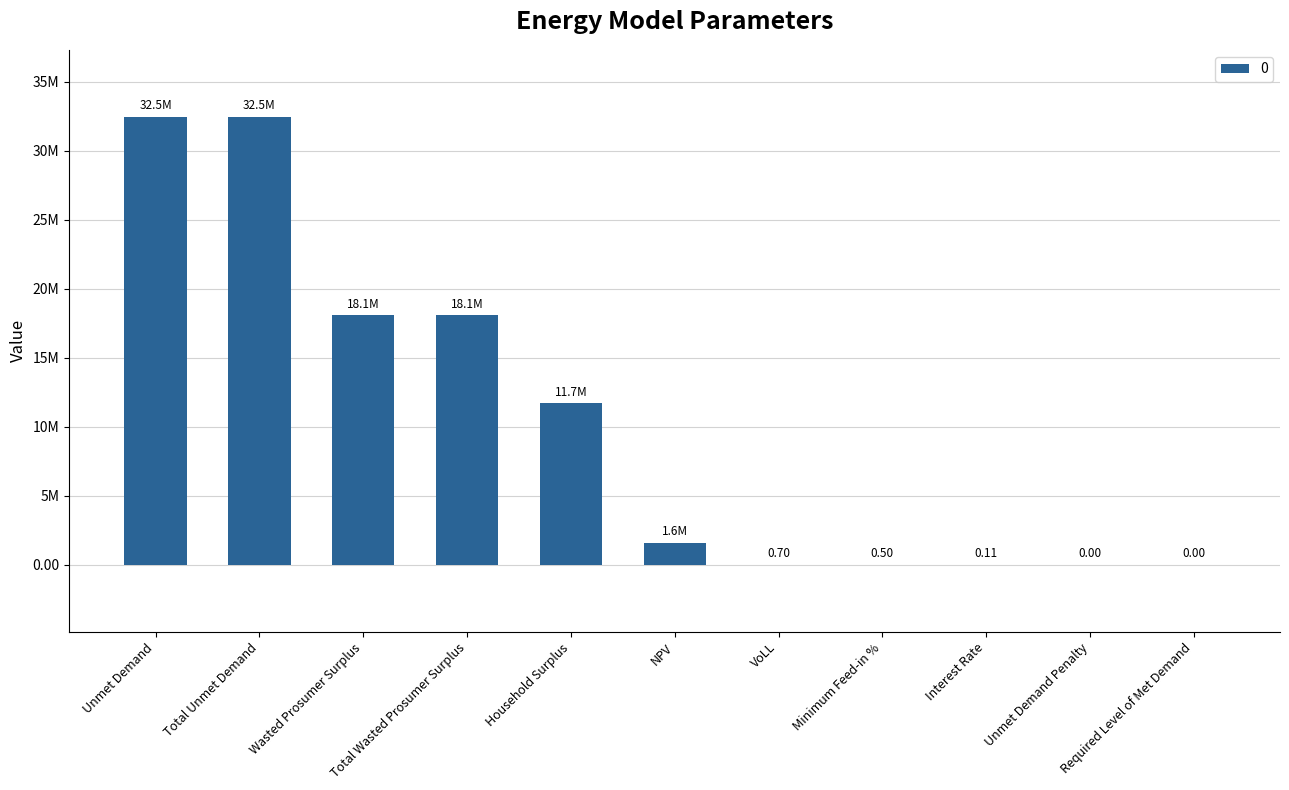

Which label corresponds to the largest value in the chart?

Unmet Demand